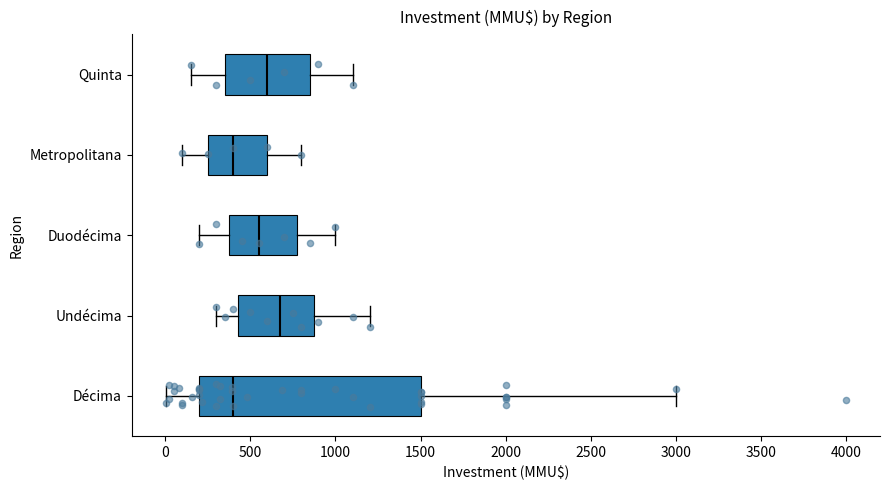

Reading bottom to top, read every box against the x-axis: the position of its median line, the range the box covers, and the ends of its whiskers. The values are not printed on the chart, so give them approximately, as read against the axis.

Décima: median 400, box 200 to 1500, whiskers 0 to 3000
Undécima: median 700, box 450 to 900, whiskers 300 to 1200
Duodécima: median 550, box 400 to 800, whiskers 200 to 1000
Metropolitana: median 400, box 250 to 600, whiskers 100 to 800
Quinta: median 600, box 350 to 850, whiskers 150 to 1100